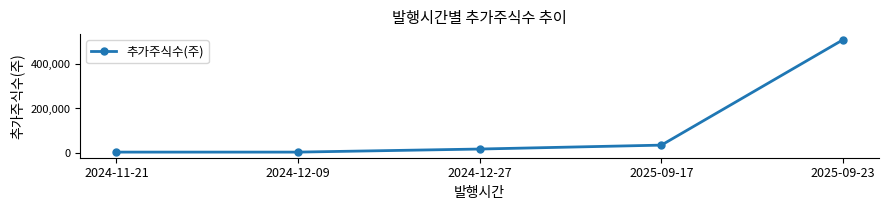

The value at 2025-09-17 is 35156. True or false?

True